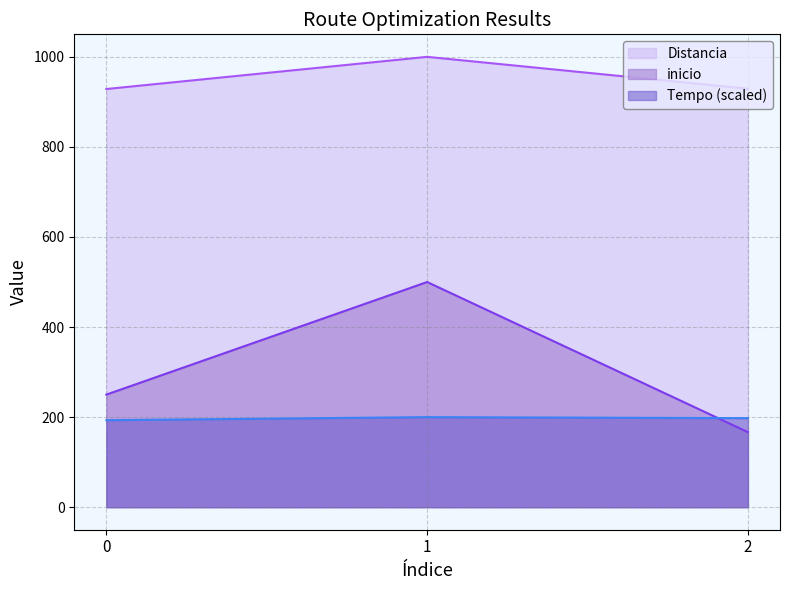

Between 0 and 1, which is larger?

1